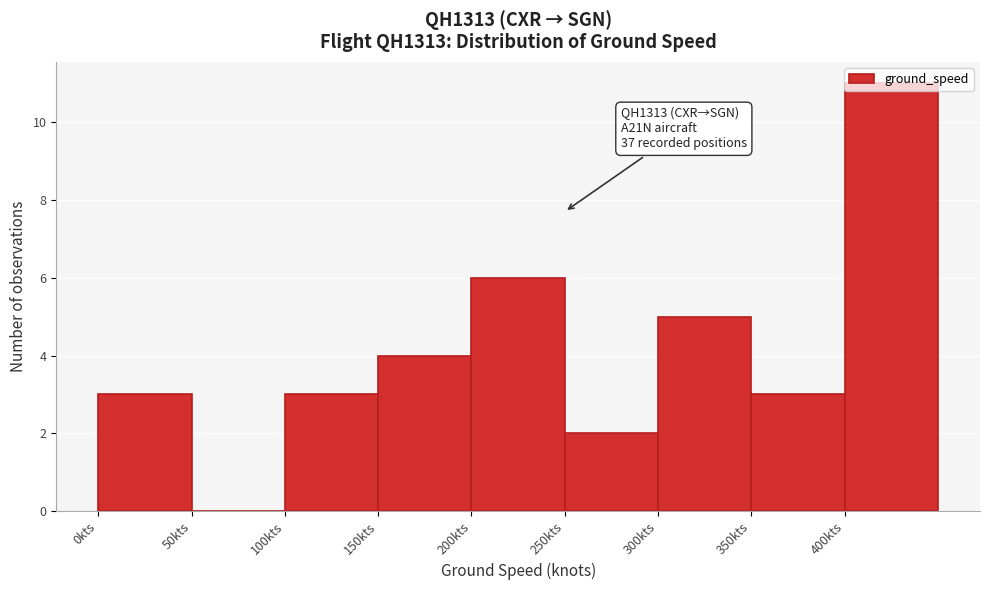

Which range on the x-axis has the tallest bar?

400 to 450